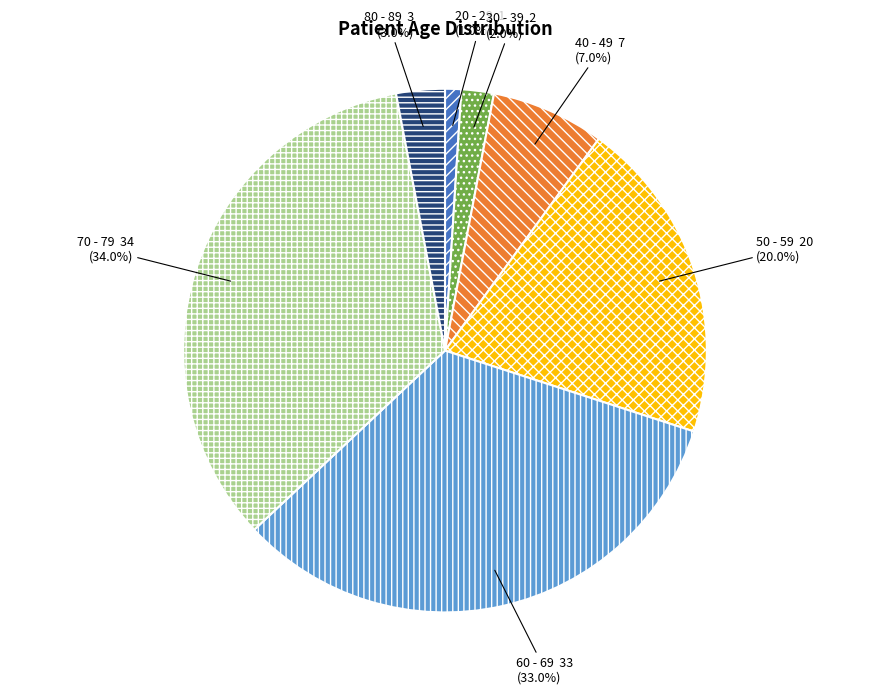

Does any single category account for the majority?

No